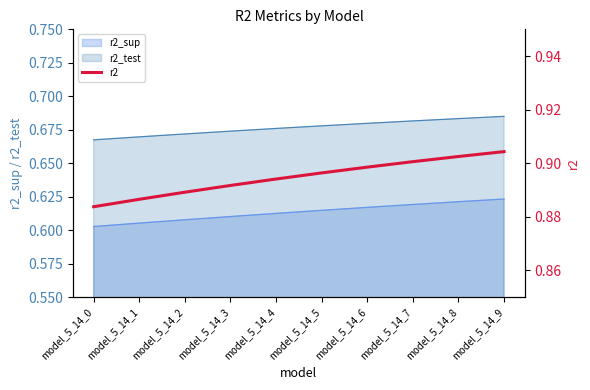

What value does the data have at model_5_14_9?

0.9